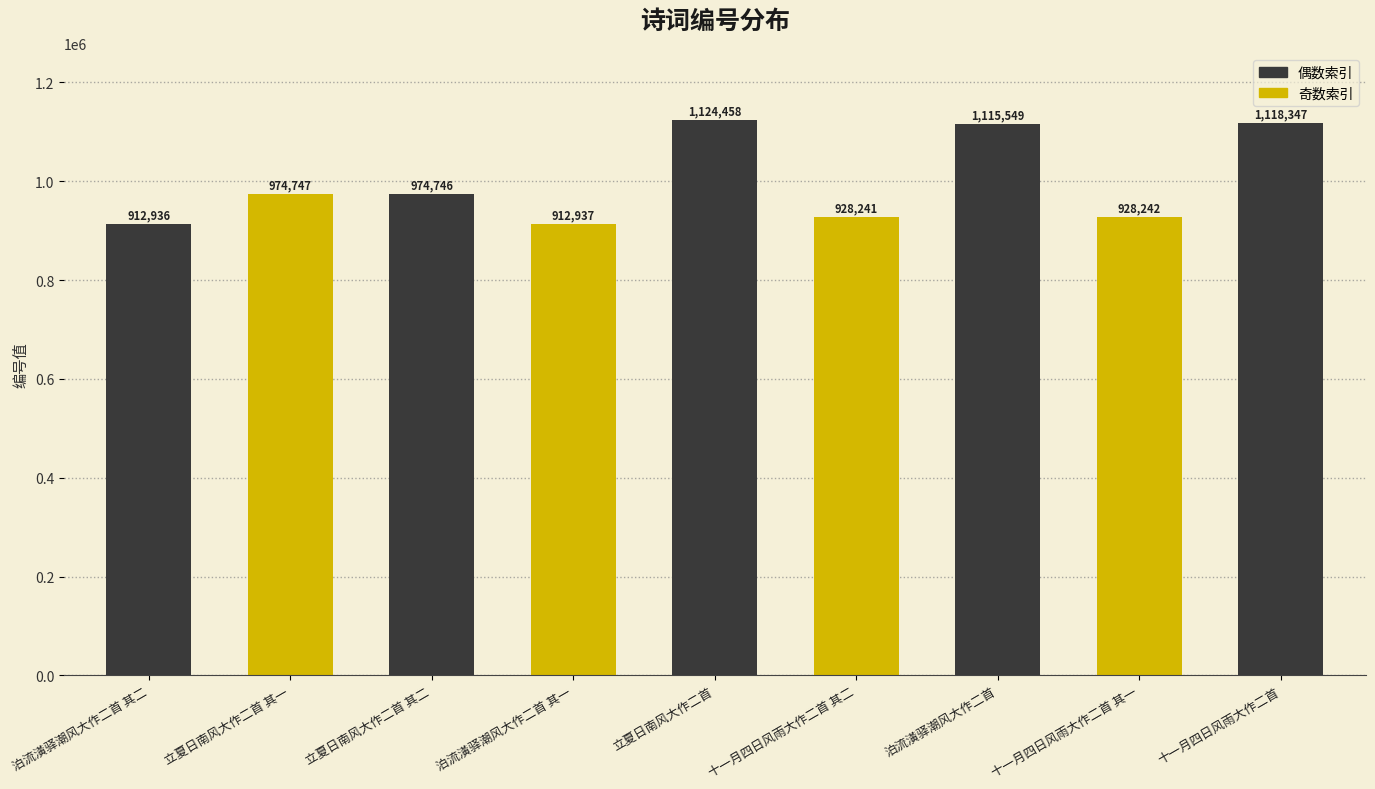

List the labels in order of value, smallest first.

泊流潢驿潮风大作二首 其二, 泊流潢驿潮风大作二首 其一, 十一月四日风雨大作二首 其二, 十一月四日风雨大作二首 其一, 立夏日南风大作二首 其二, 立夏日南风大作二首 其一, 泊流潢驿潮风大作二首, 十一月四日风雨大作二首, 立夏日南风大作二首